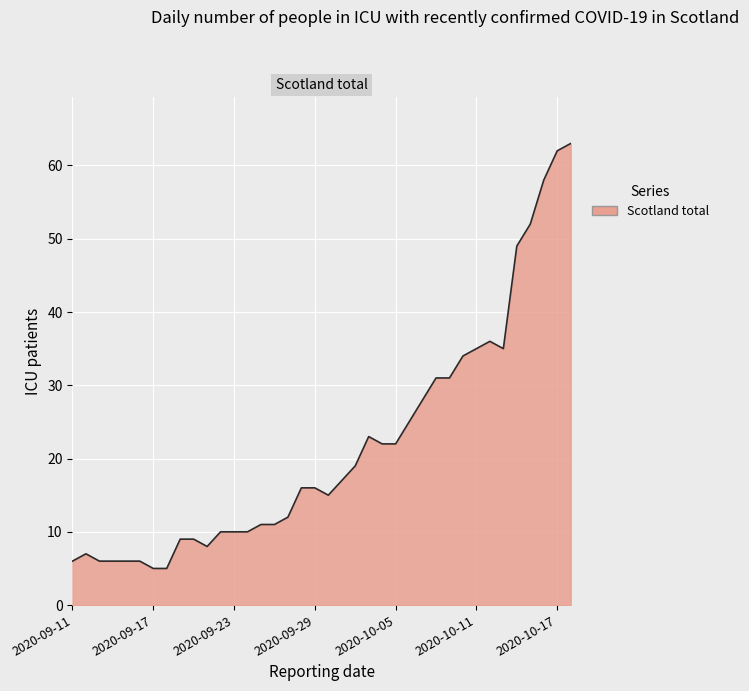

What is the minimum value shown in the chart?

5